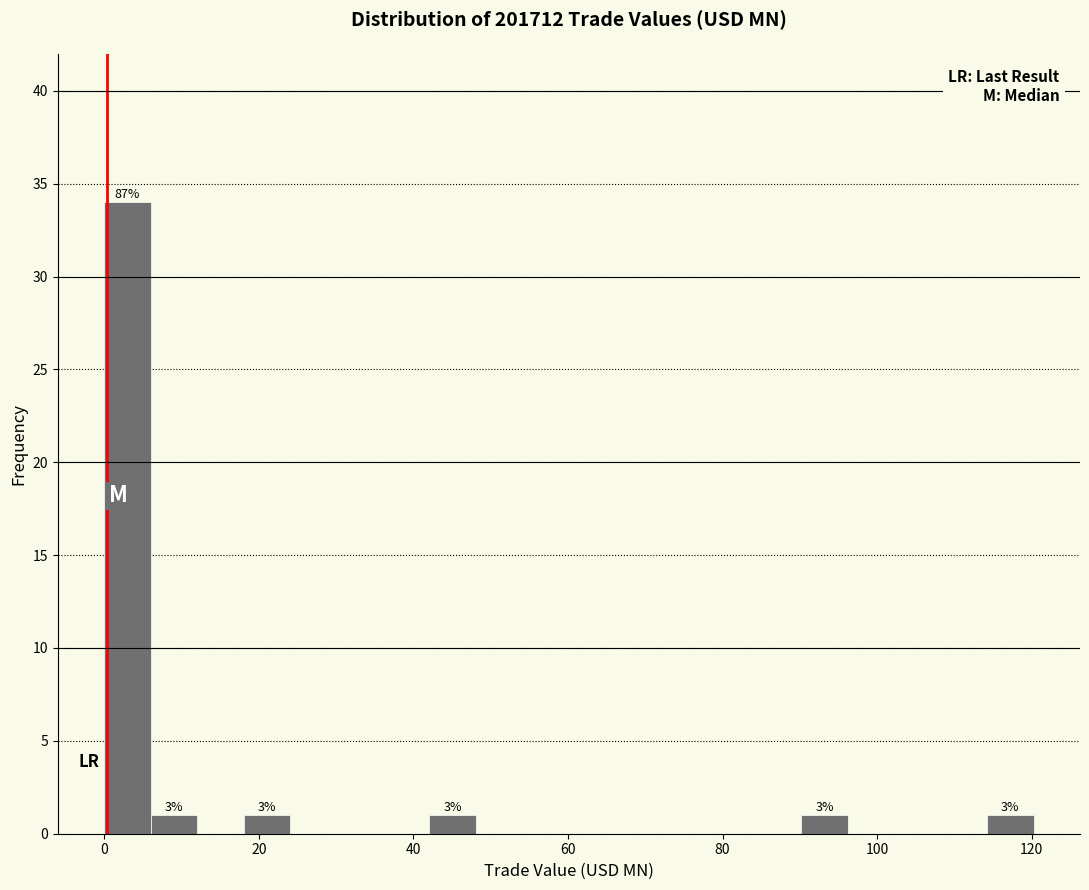

Read against the x-axis, roughly where is the centre of the tallest bar?

4